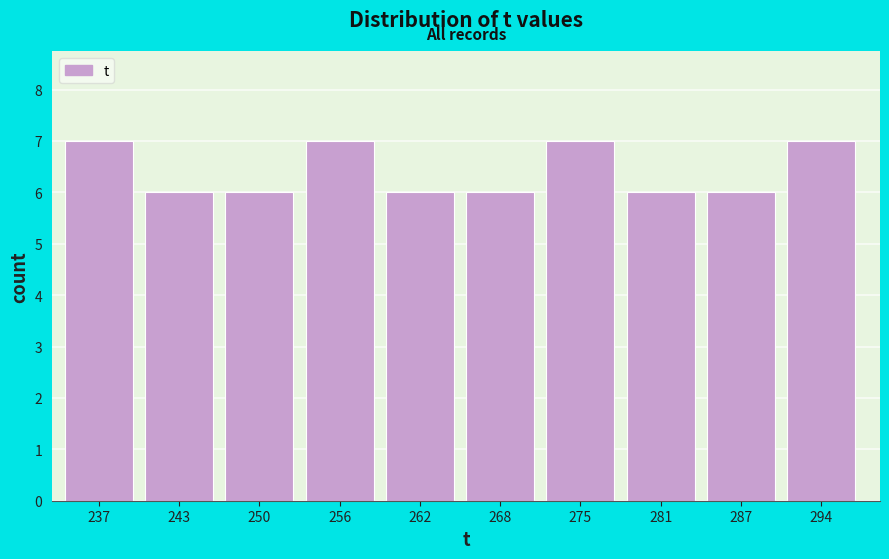

Reading left to right, transcribe all the data shown in this chart.

7	6	6	7	6	6	7	6	6	7